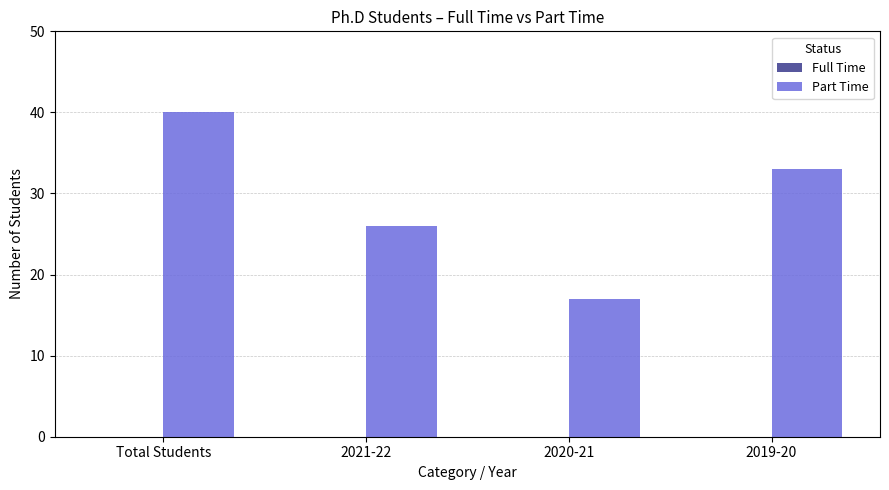

Reading left to right, extract all data points from this chart.

Total Students=40	2021-22=26	2020-21=17	2019-20=33